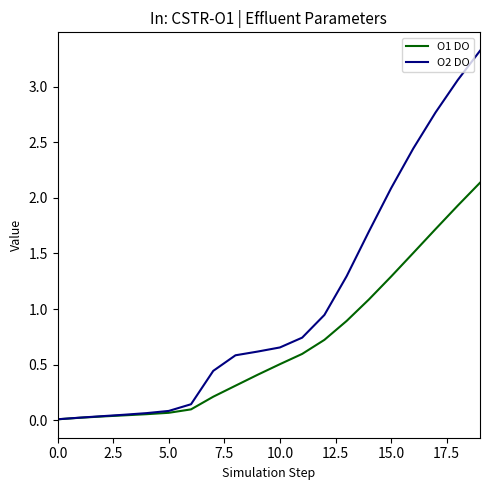

Which series has the largest range (max minus min)?

O2 DO